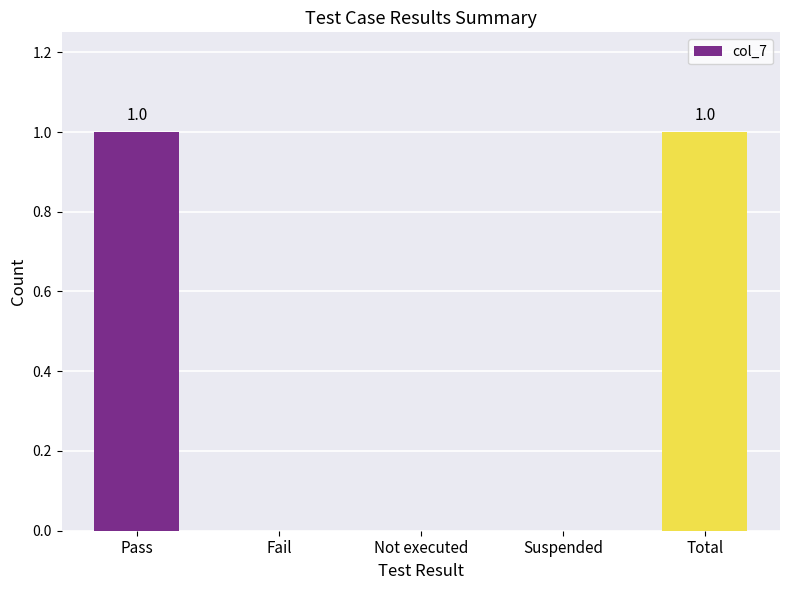

Reading right to left, extract all data points from this chart.

Total=1	Suspended=0	Not executed=0	Fail=0	Pass=1